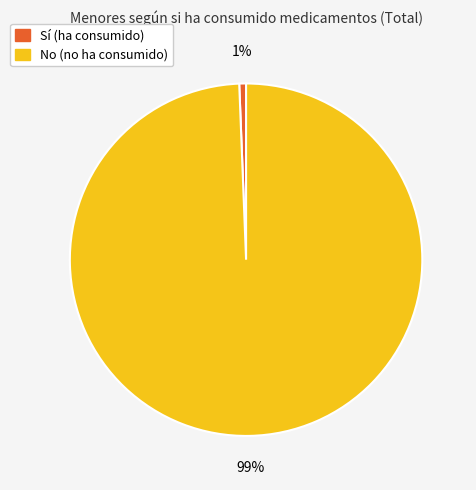

To the nearest percent, what is the average slice percentage?

50%